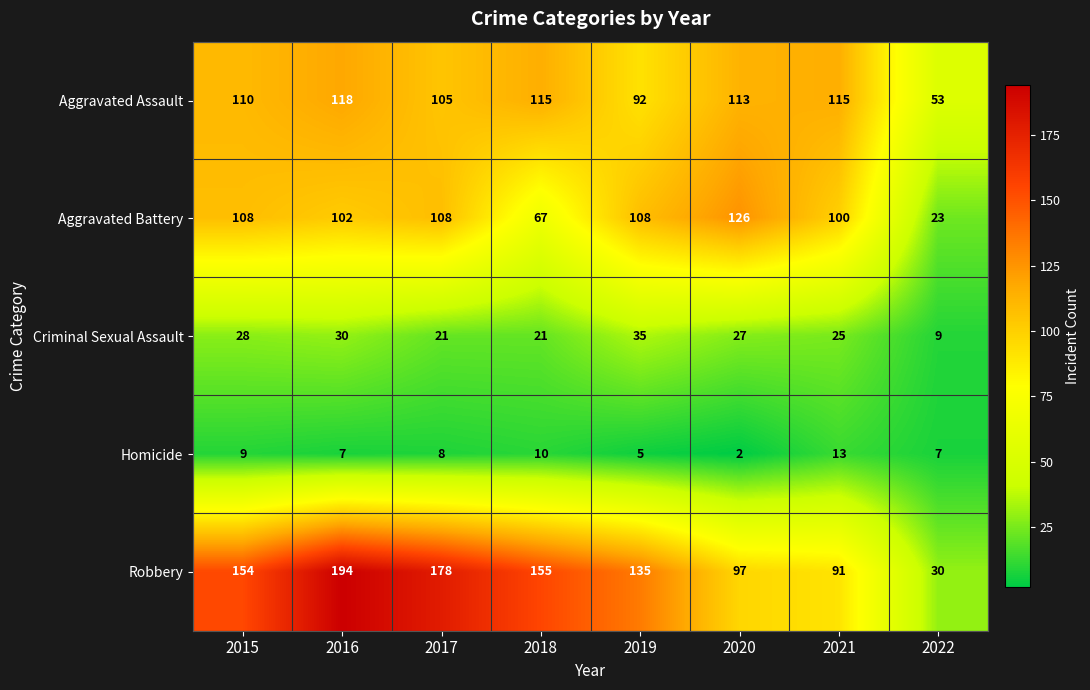

What is the maximum value shown in the chart?

194